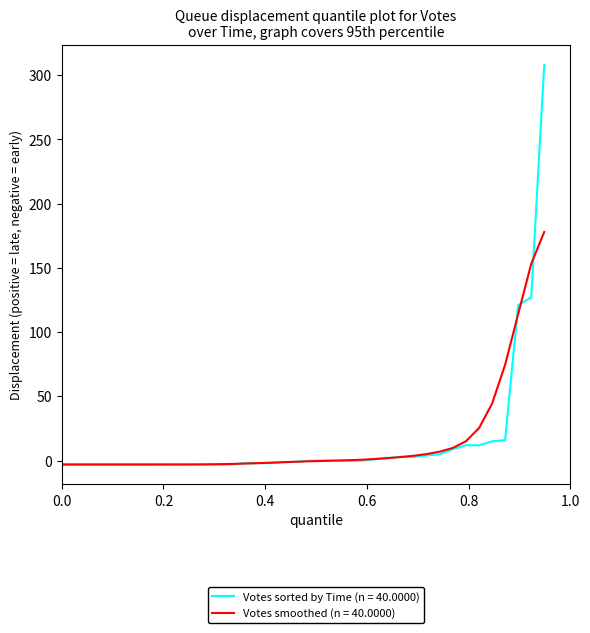

What is the highest value of the Votes smoothed (n = 40.0000) series?

178.0